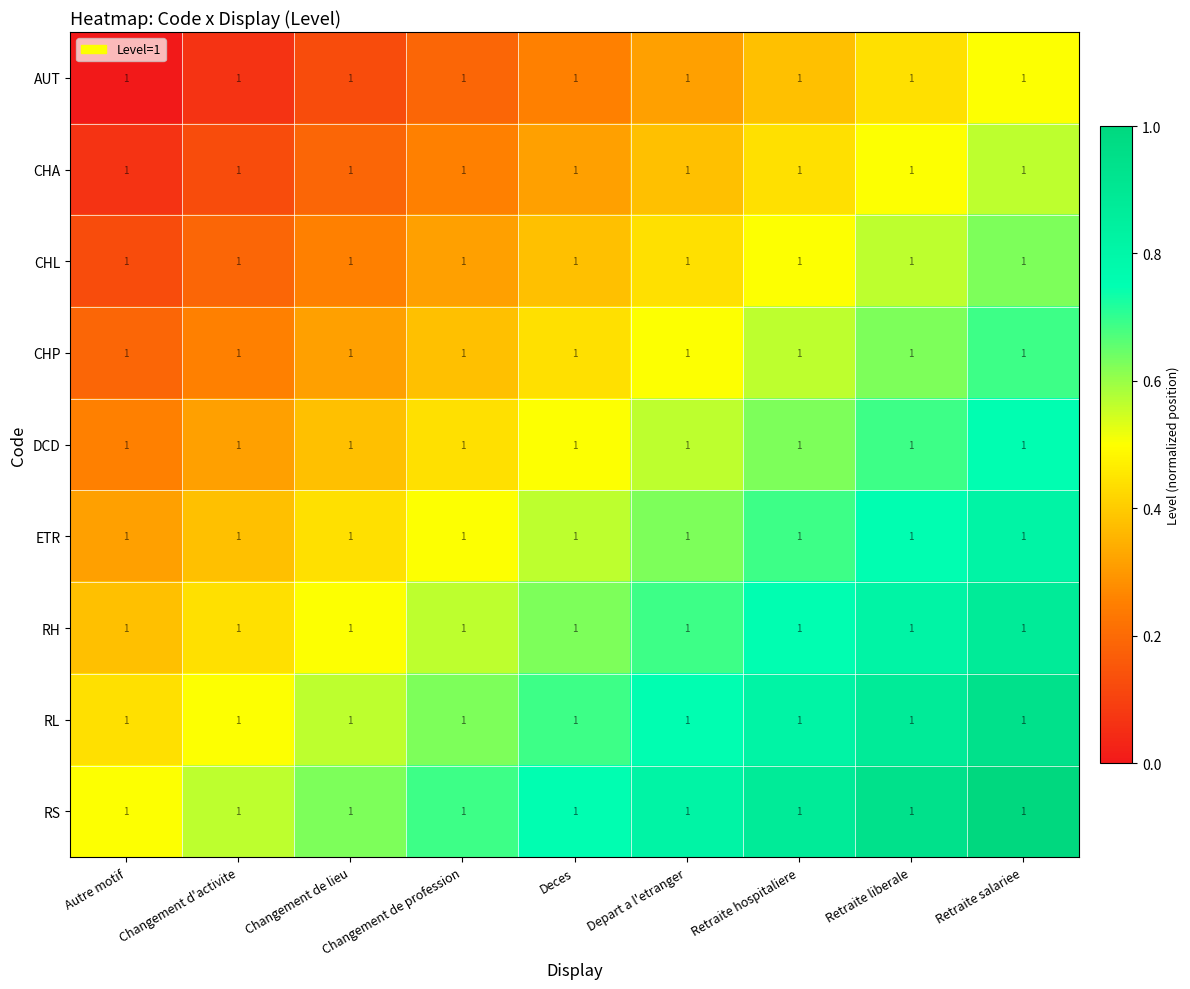

Is the value of CHA at Depart a l'etranger greater than the value of ETR at Deces?

No